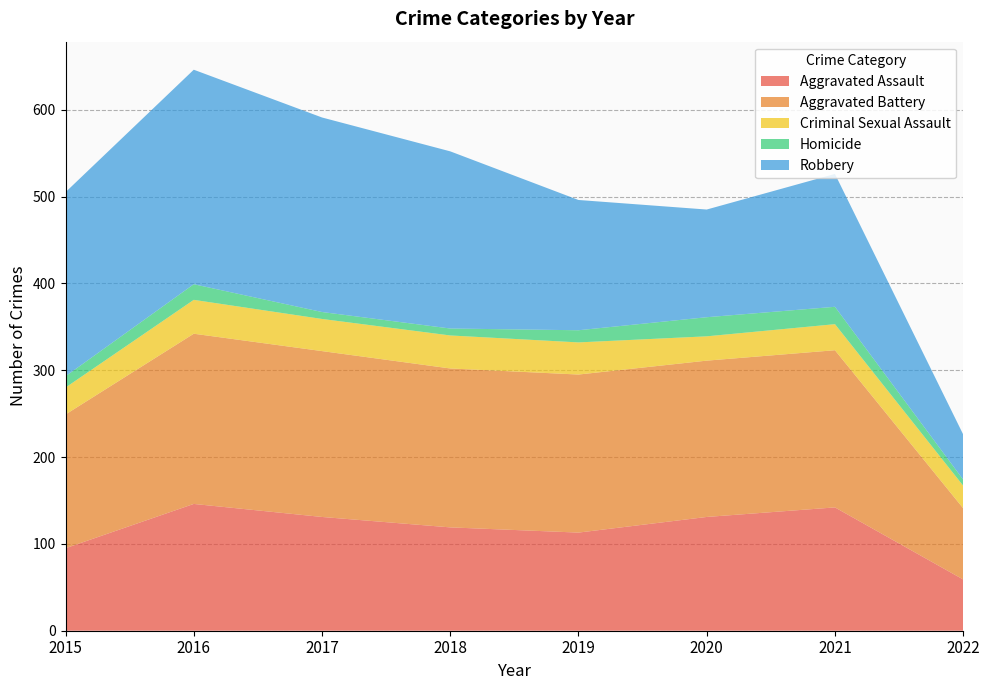

Reading left to right, extract all data points from this chart.

Aggravated Assault: 2015=95	2016=146	2017=131	2018=119	2019=113	2020=131	2021=142	2022=59
Aggravated Battery: 2015=154	2016=196	2017=191	2018=183	2019=182	2020=180	2021=181	2022=82
Criminal Sexual Assault: 2015=31	2016=39	2017=37	2018=38	2019=37	2020=28	2021=30	2022=26
Homicide: 2015=13	2016=18	2017=8	2018=8	2019=14	2020=22	2021=20	2022=7
Robbery: 2015=212	2016=247	2017=224	2018=204	2019=150	2020=124	2021=153	2022=52